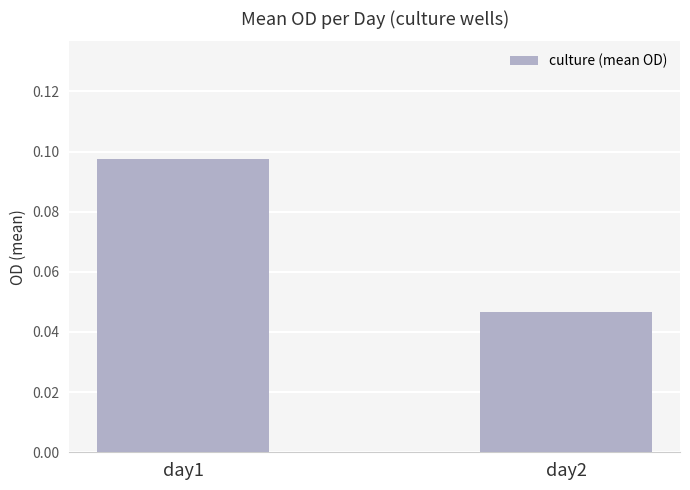

Are the bars grouped side by side (vs. stacked)?

No